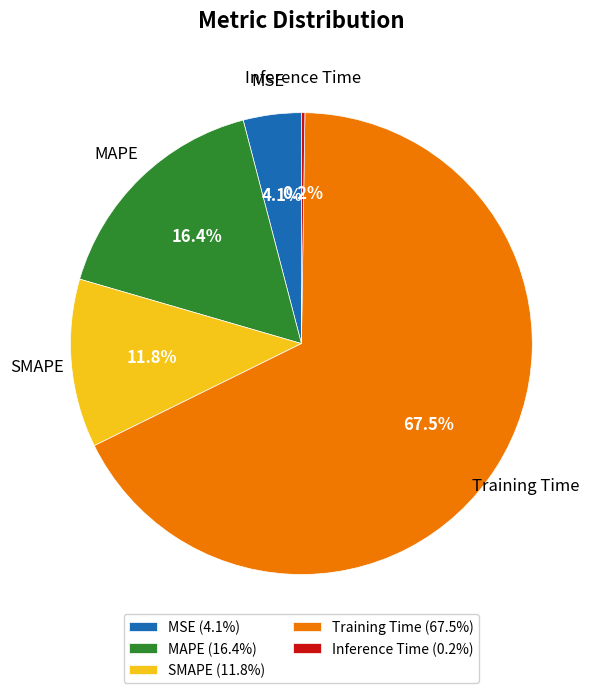

What portion of the pie excludes MAPE (16.4%)?

83.6%